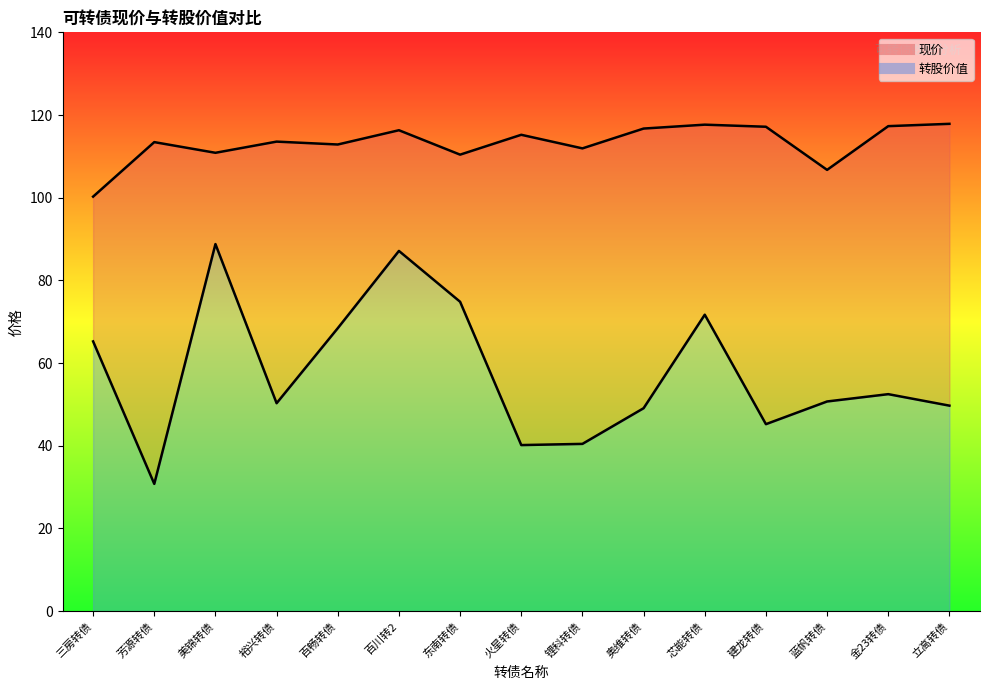

What value does the 转股价值 series have at 芯能转债?

71.7